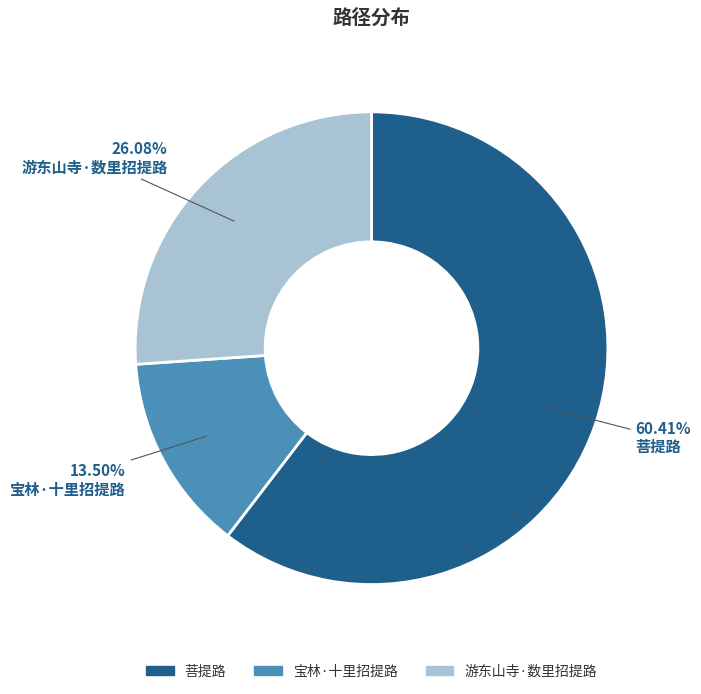

To the nearest percent, what is the average slice percentage?

33%